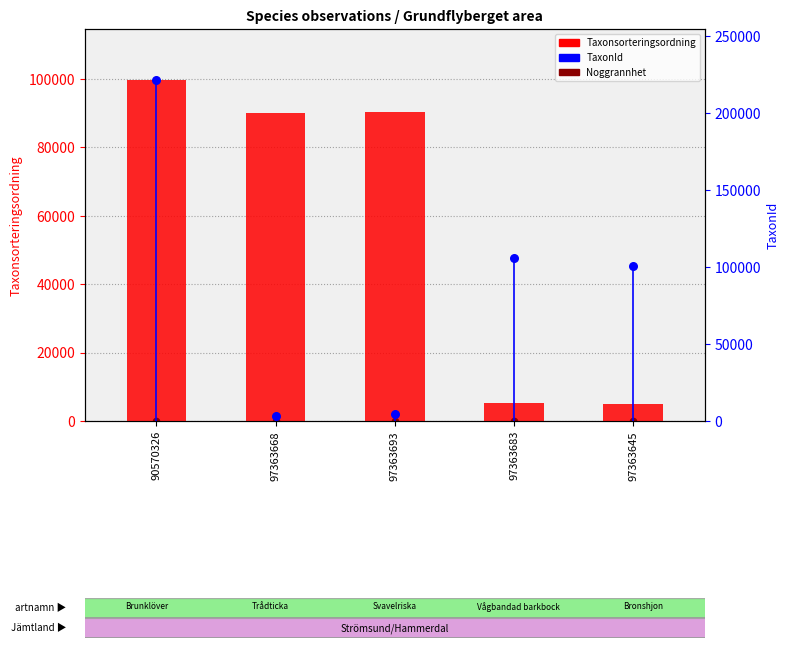

Which series reaches the maximum Y coordinate?

TaxonId